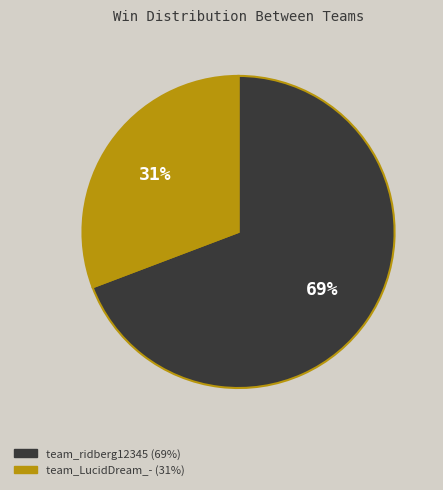

What percentage is the team_LucidDream_- slice, to the nearest percent?

31%